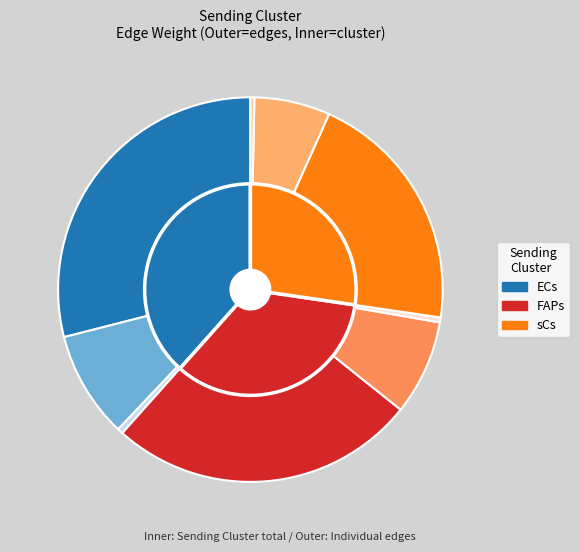

True or false: ECs->FAPs accounts for 9% of the total.

True